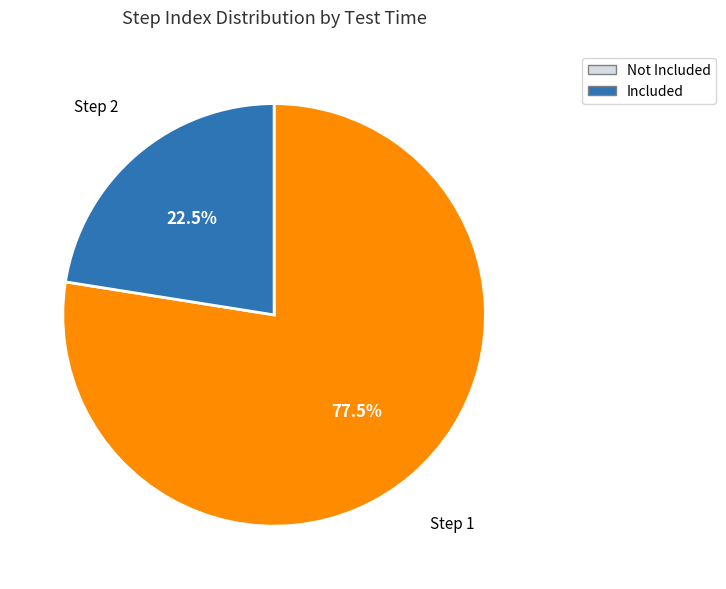

To the nearest percent, what is the difference between the largest and smallest slice percentages?

55%